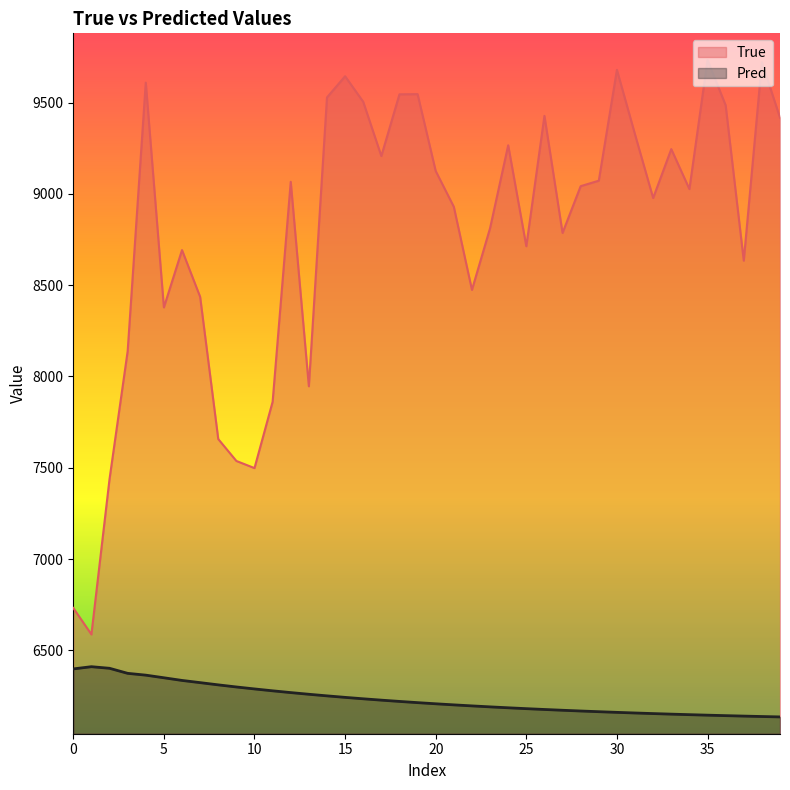

Reading left to right, transcribe all the data shown in this chart.

True: 6732.0	6587.0	7438.0	8138.0	9609.0	8378.0	8692.0	8436.0	7657.0	7537.0	7498.0	7861.0	9066.0	7946.0	9528.0	9644.0	9504.0	9207.0	9545.0	9546.0	9125.0	8929.0	8474.0	8812.0	9266.0	8713.0	9427.0	8786.0	9042.0	9072.0	9679.0	9325.0	8977.0	9245.0	9026.0	9733.0	9485.0	8634.0	9721.0	9417.0
Pred: 6398.2	6410.3	6401.6	6373.9	6364.0	6349.7	6335.1	6323.0	6310.8	6299.3	6288.5	6278.2	6268.5	6259.3	6250.6	6242.4	6234.5	6227.1	6220.1	6213.5	6207.2	6201.3	6195.7	6190.3	6185.3	6180.5	6176.0	6171.7	6167.7	6163.9	6160.3	6156.8	6153.6	6150.5	6147.6	6144.9	6142.3	6139.8	6137.5	6135.3